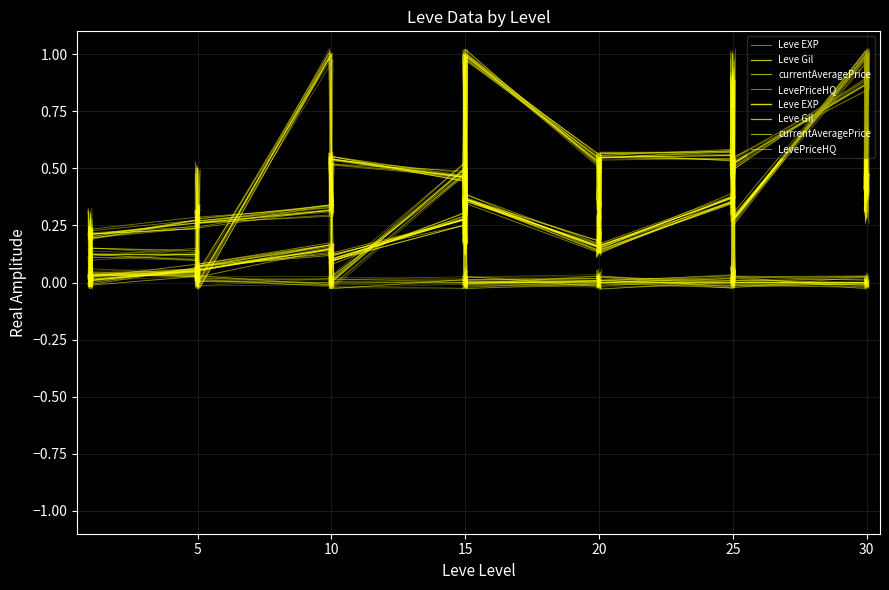

Does the chart have visible grid lines?

Yes